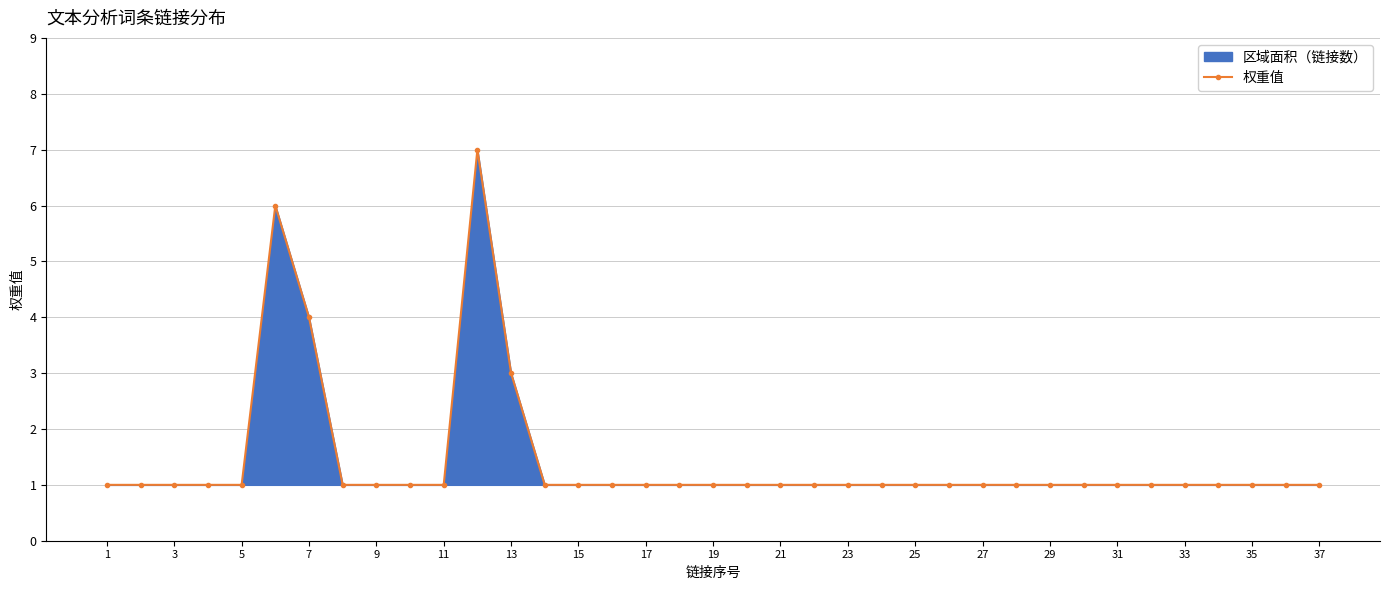

True or false: the data has more than 0 interior local peaks.

True